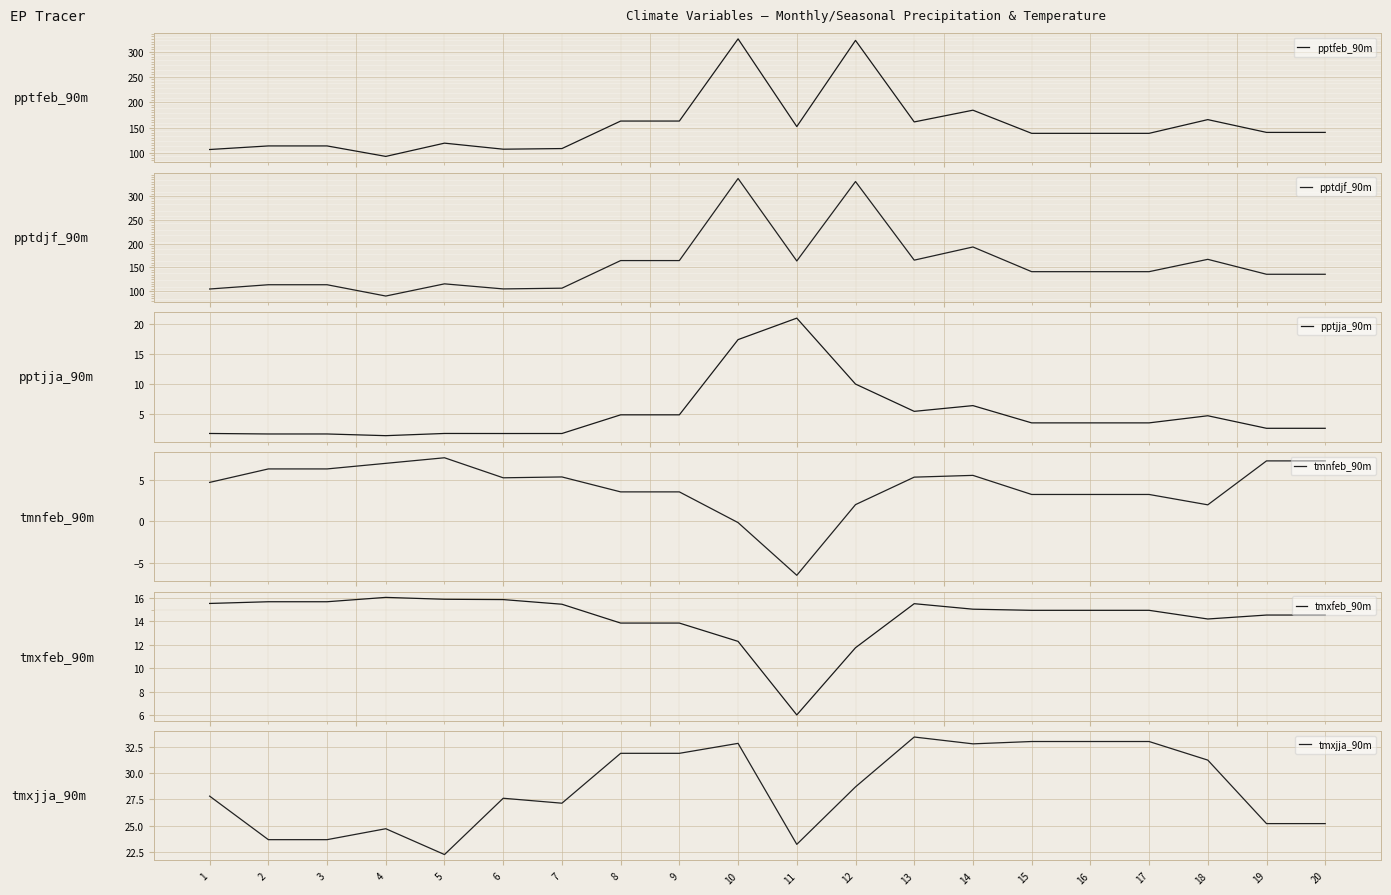

Which series has the largest total across all categories?

pptdjf_90m